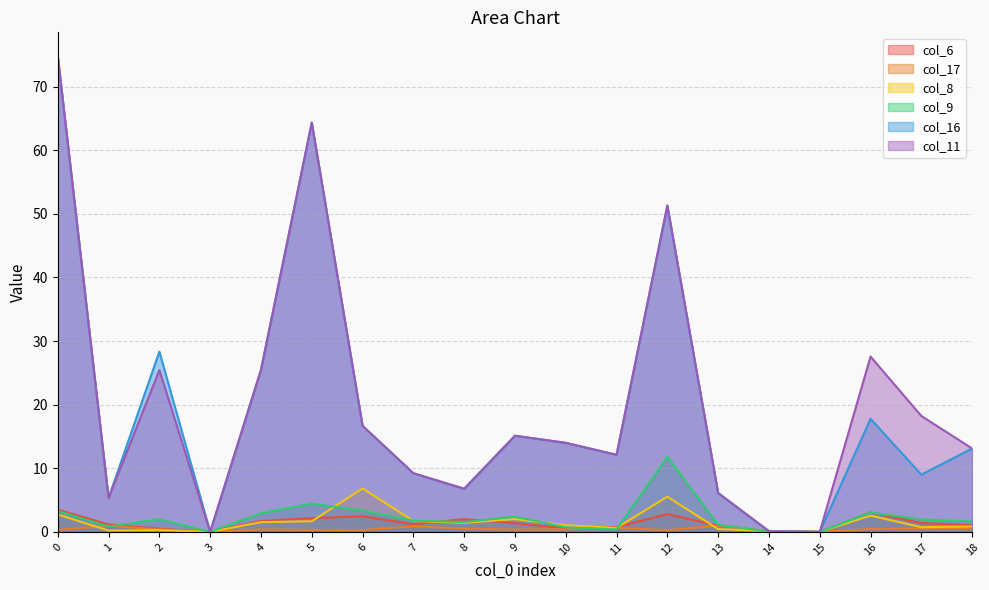

What is the average value of the col_8 series?

1.6